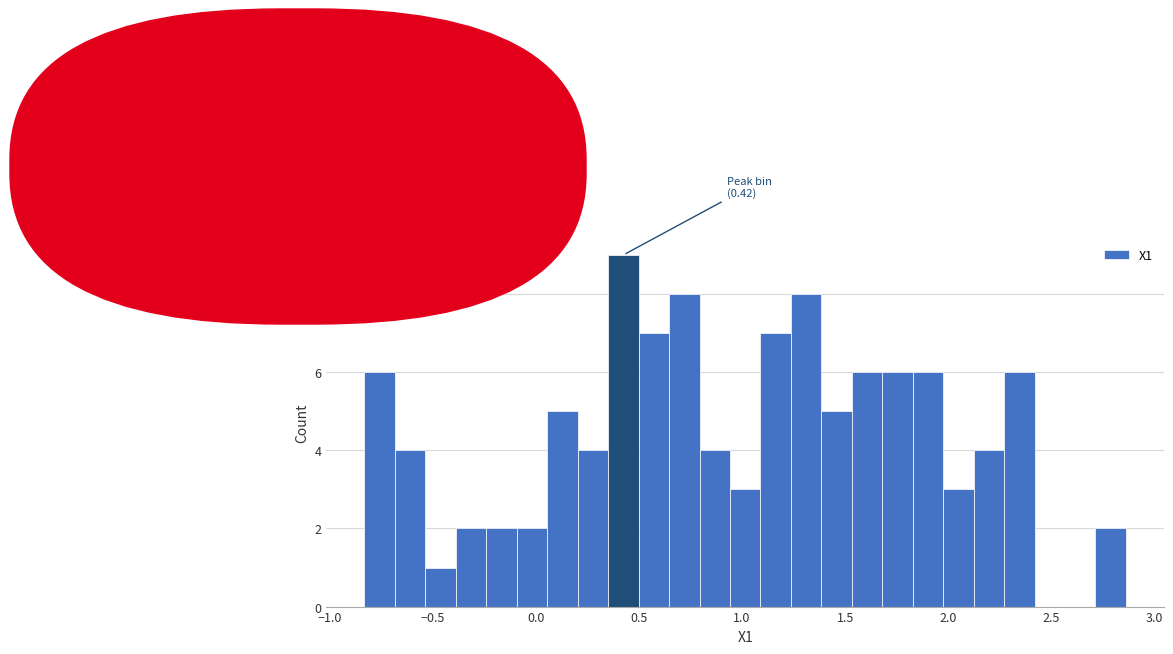

Around what value on the x-axis is the tallest bar? Give the approximate position of its centre, as read against the axis.

0.40